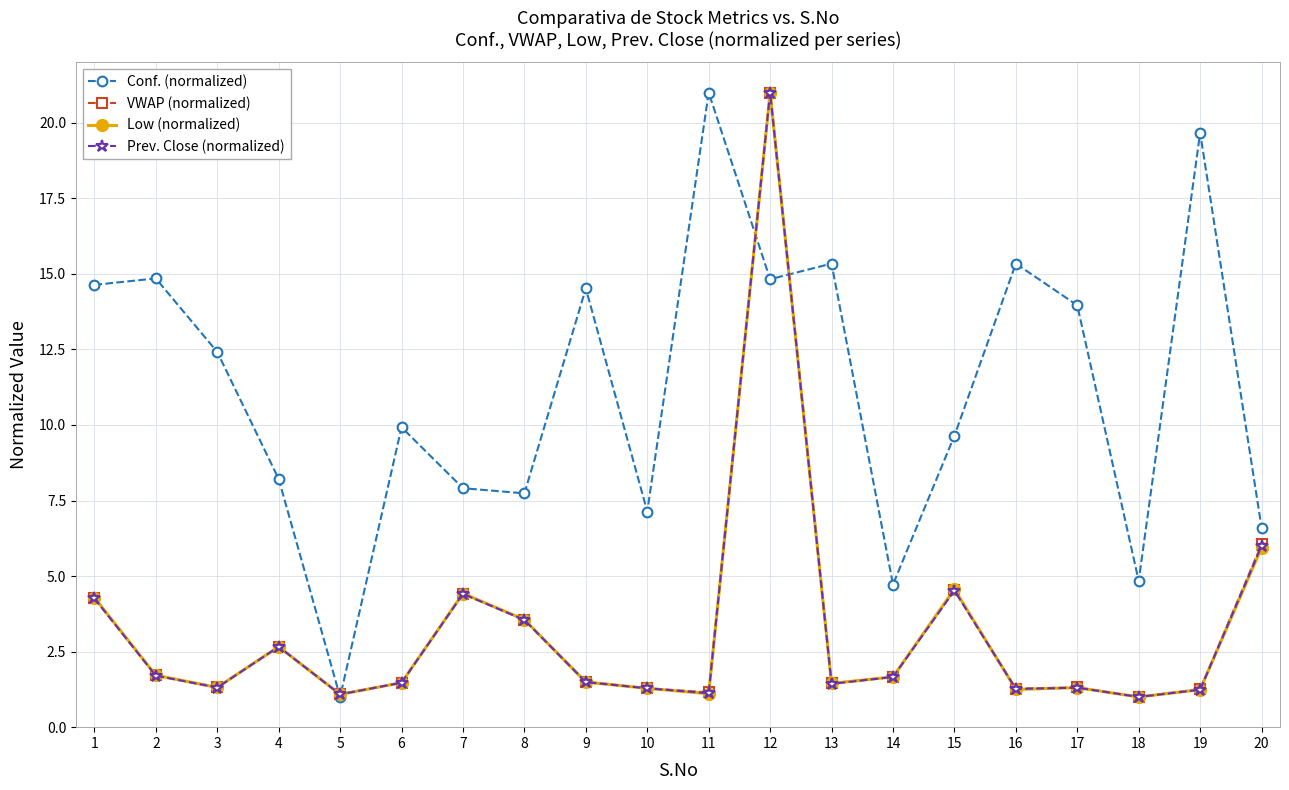

What are all the series names shown in the legend?

Conf. (normalized), VWAP (normalized), Low (normalized), Prev. Close (normalized)